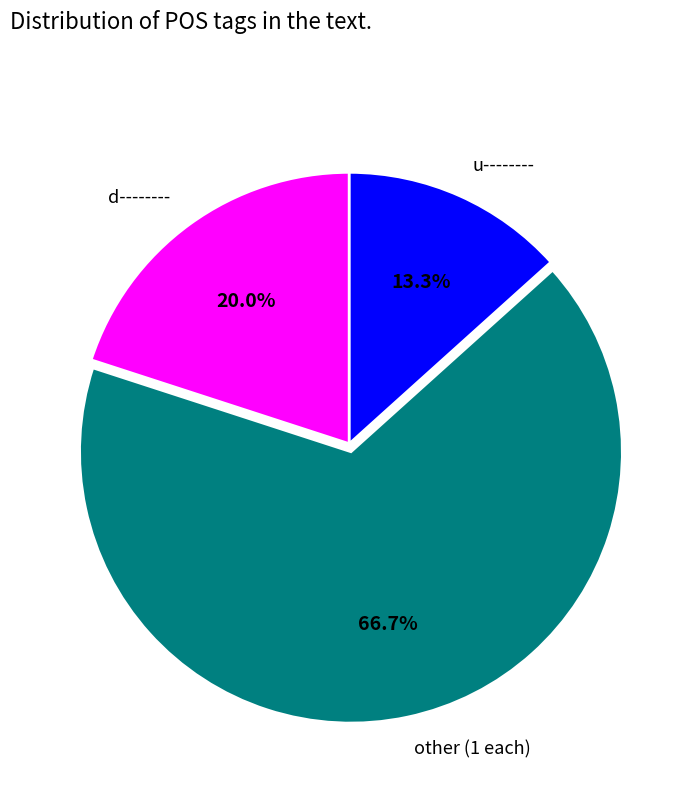

To the nearest percent, what is the average slice percentage?

33%